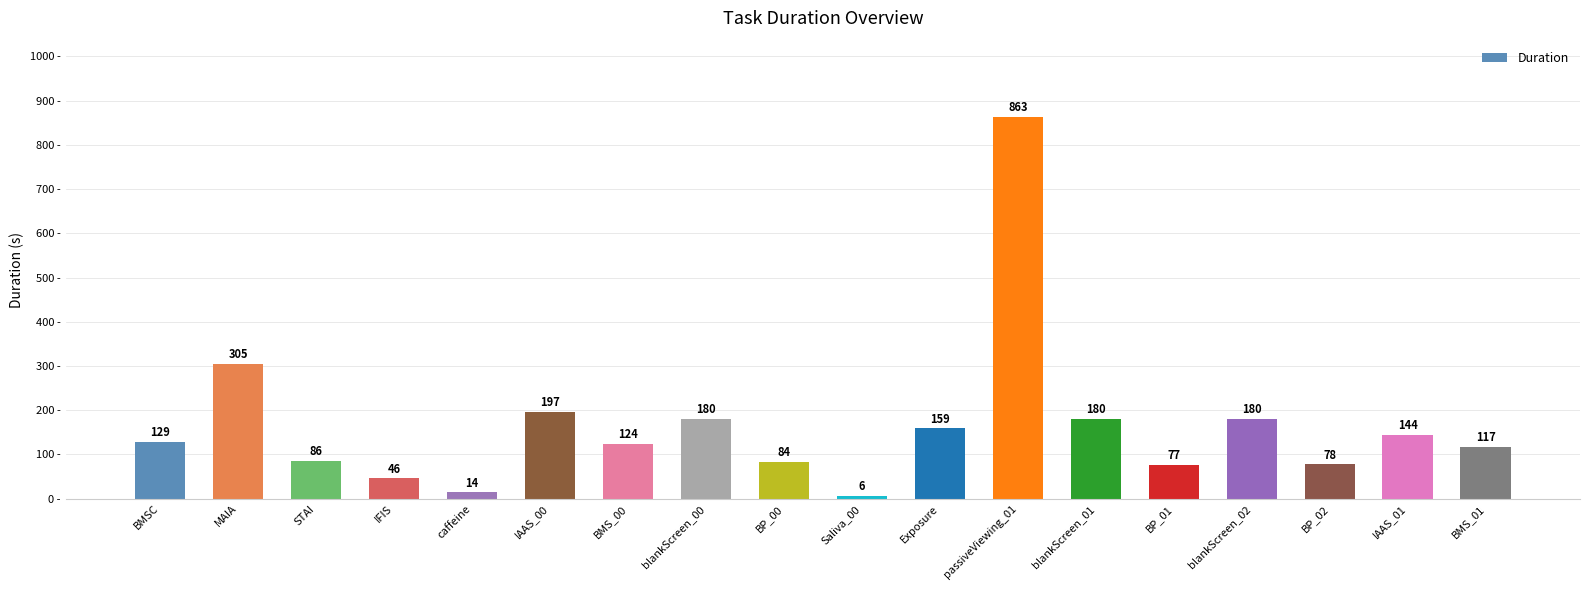

True or false: the data shows 1174 at passiveViewing_01.

False